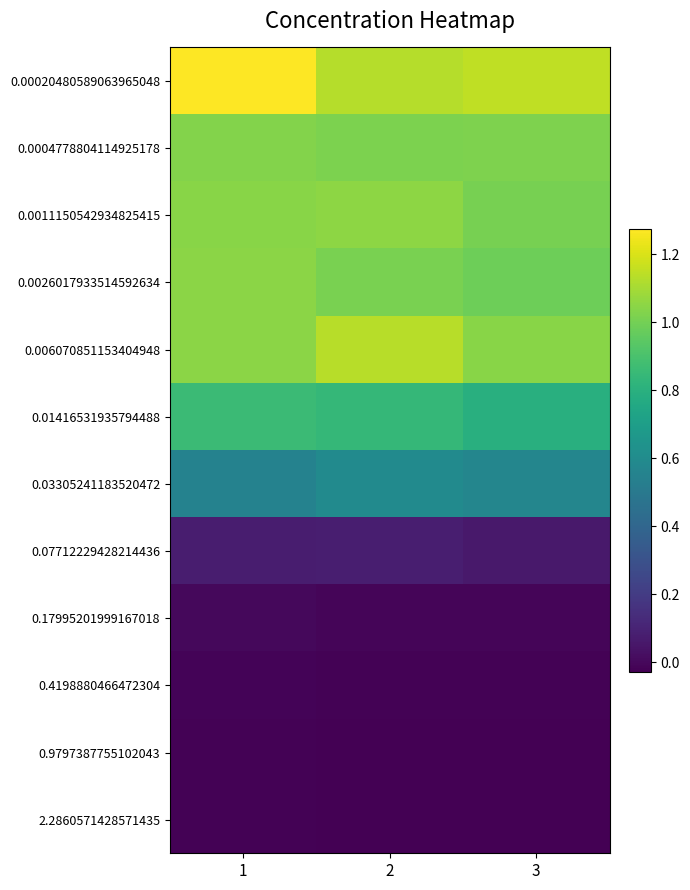

Which series has the widest spread of values?

0.00020480589063965048